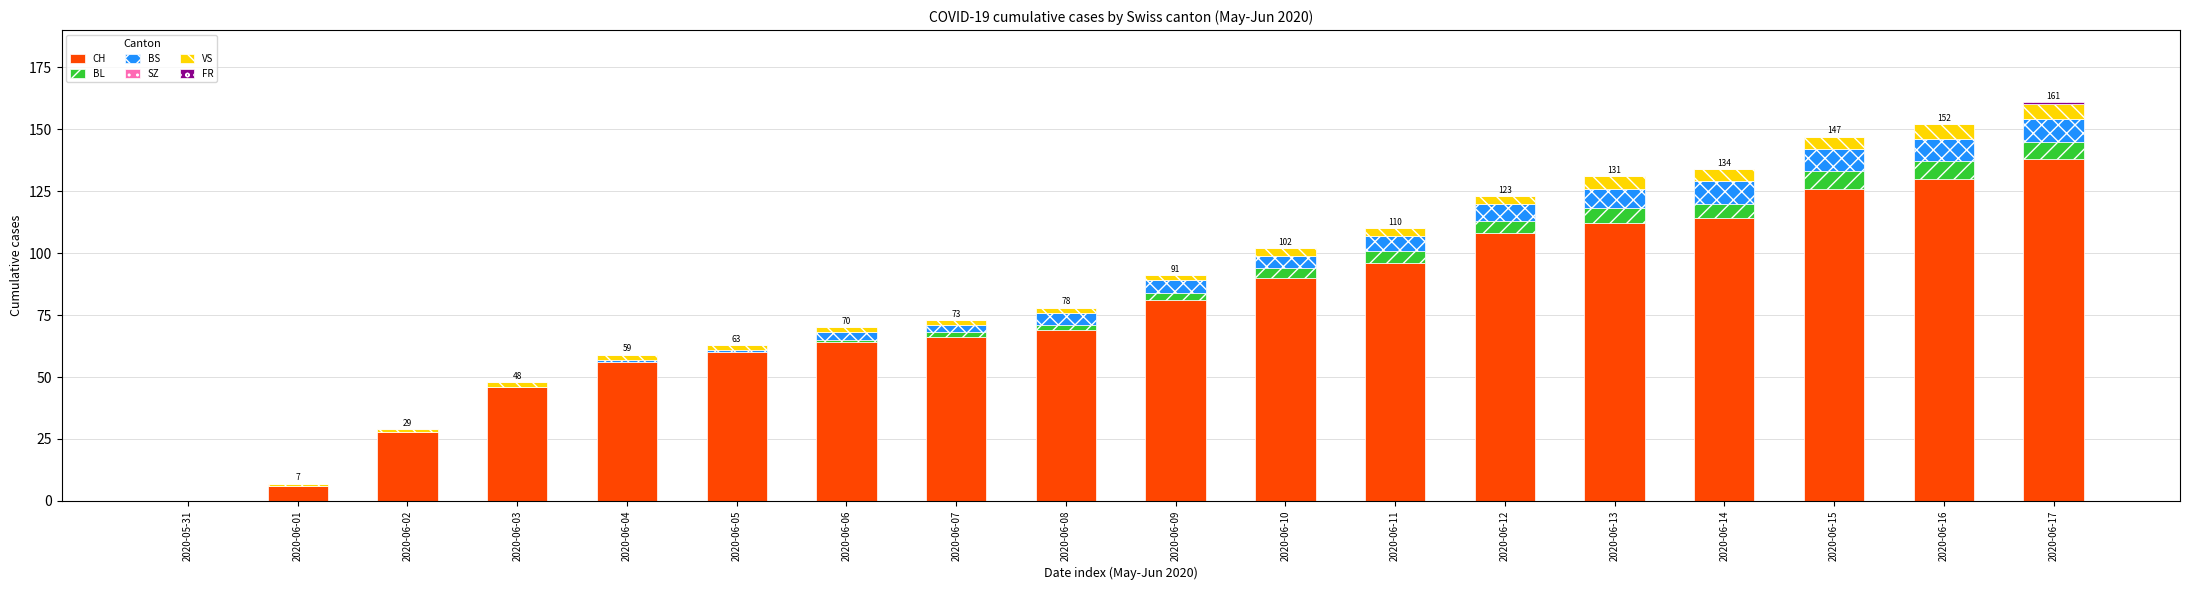

What is the total value across all series at 2020-06-15?

147